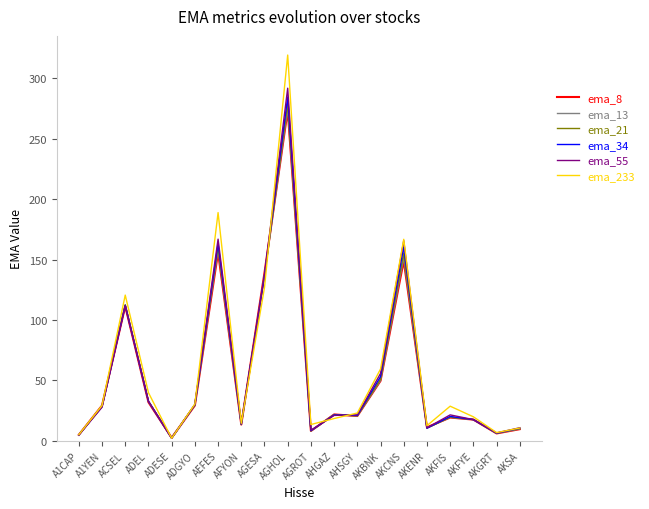

At which label is ema_34 closest to 143?

AGESA